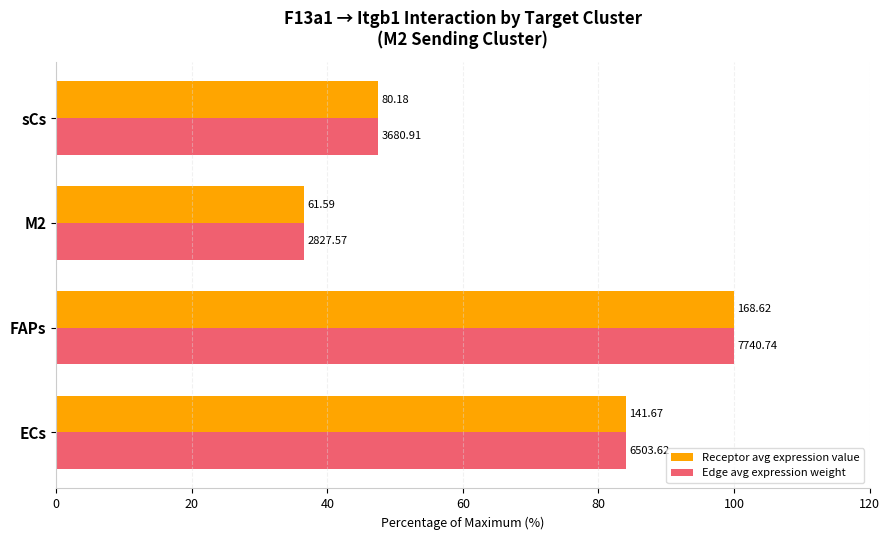

What is the greatest value displayed?

100.0